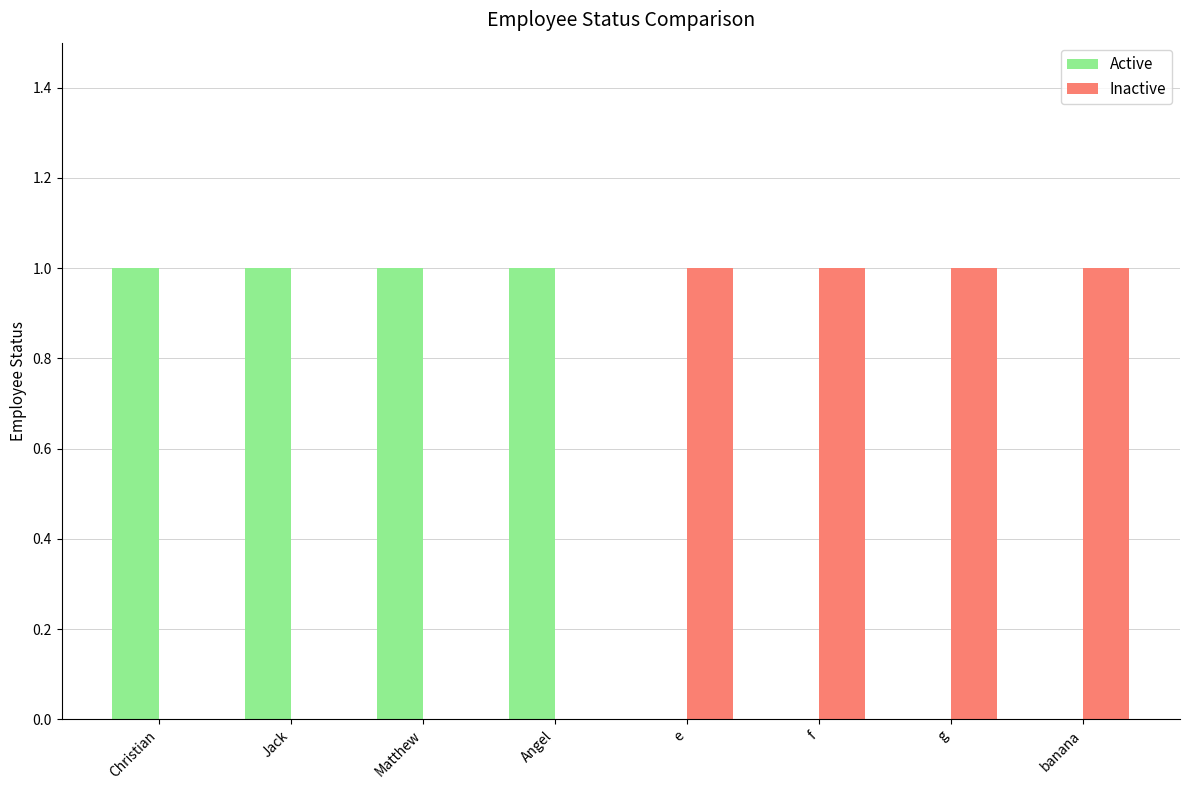

Reading left to right, extract all data points from this chart.

Active: Christian=1	Jack=1	Matthew=1	Angel=1	e=0	f=0	g=0	banana=0
Inactive: Christian=0	Jack=0	Matthew=0	Angel=0	e=1	f=1	g=1	banana=1